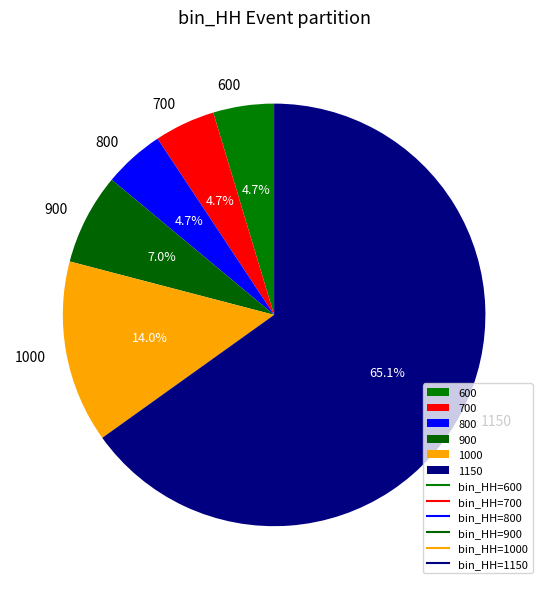

What percentage is NOT represented by 600?

95.3%